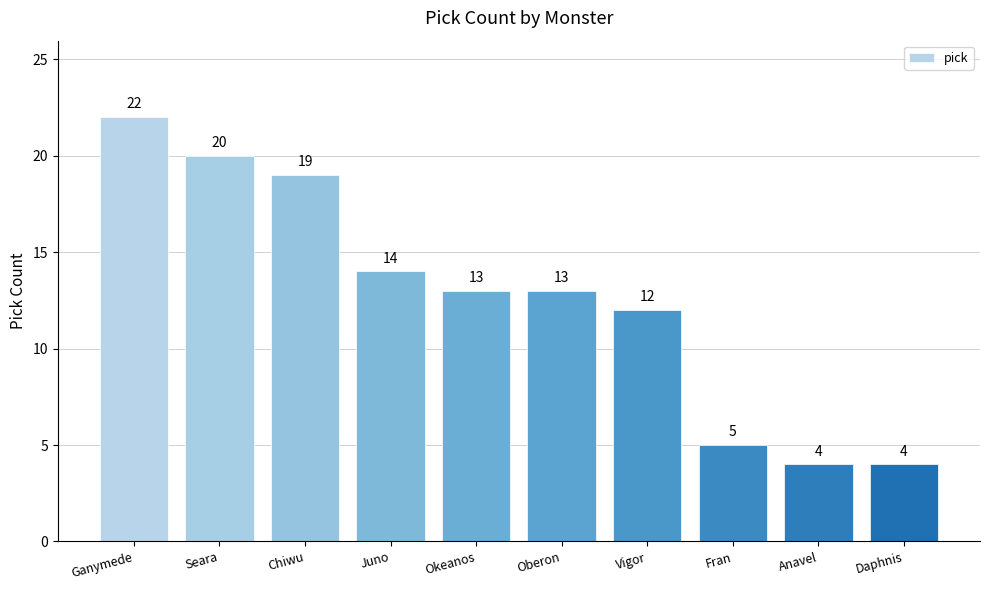

Read the value at Seara, to the nearest 5.

20